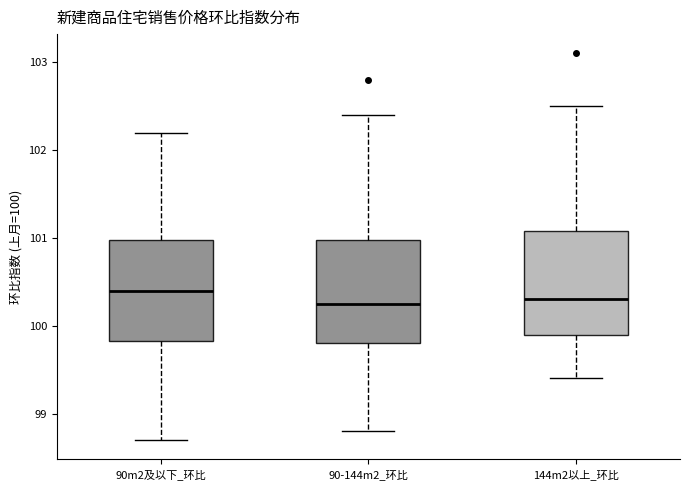

Reading left to right, read every box against the y-axis: the position of its median line, the range the box covers, and the ends of its whiskers. The values are not printed on the chart, so give them approximately, as read against the axis.

90m2及以下_环比: median 100.4, box 99.8 to 101.0, whiskers 98.7 to 102.2
90-144m2_环比: median 100.3, box 99.8 to 101.0, whiskers 98.8 to 102.4
144m2以上_环比: median 100.3, box 99.9 to 101.1, whiskers 99.4 to 102.5